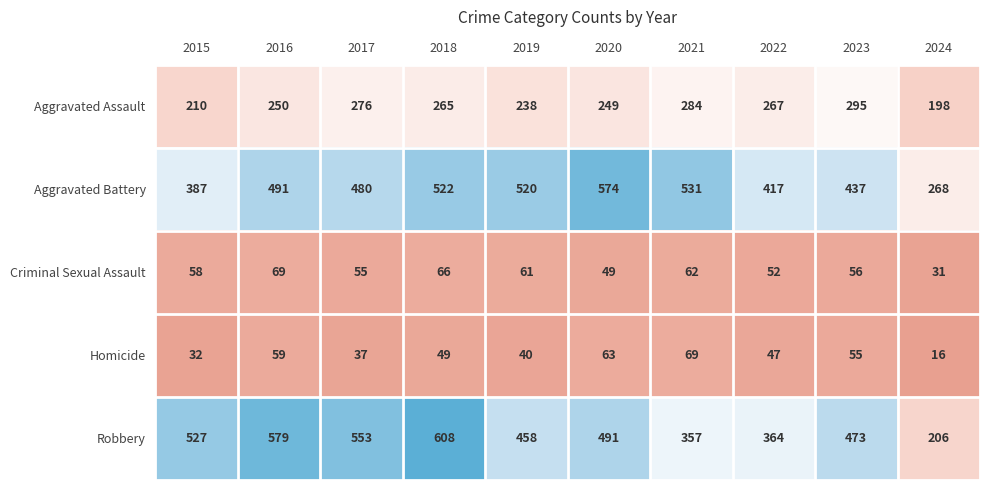

Count the number of data series in this chart.

5